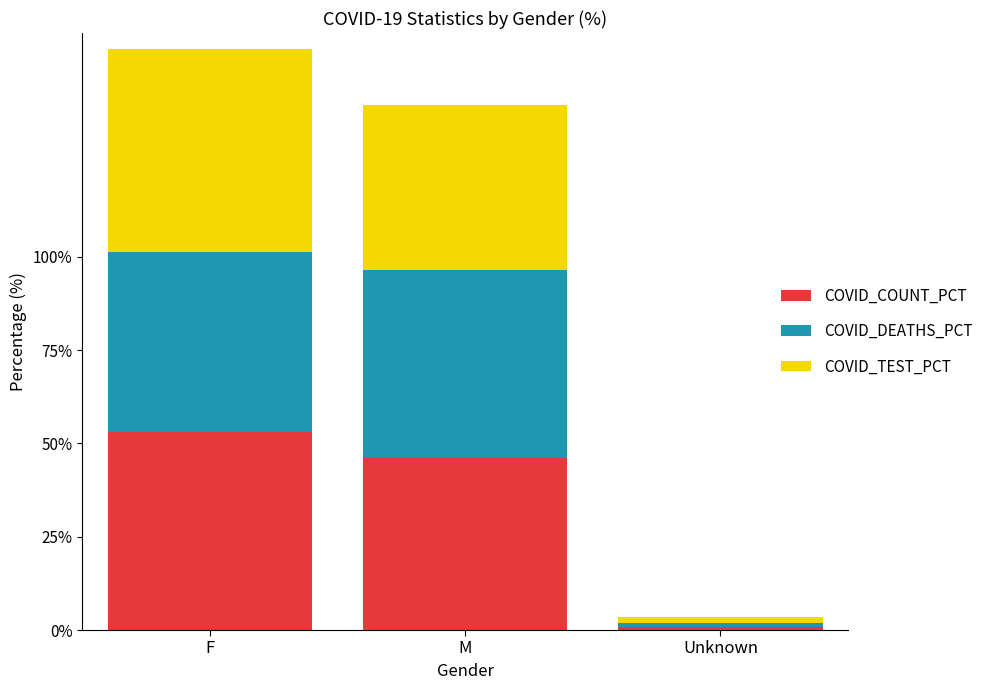

What is the highest value of the COVID_COUNT_PCT series?

53.0